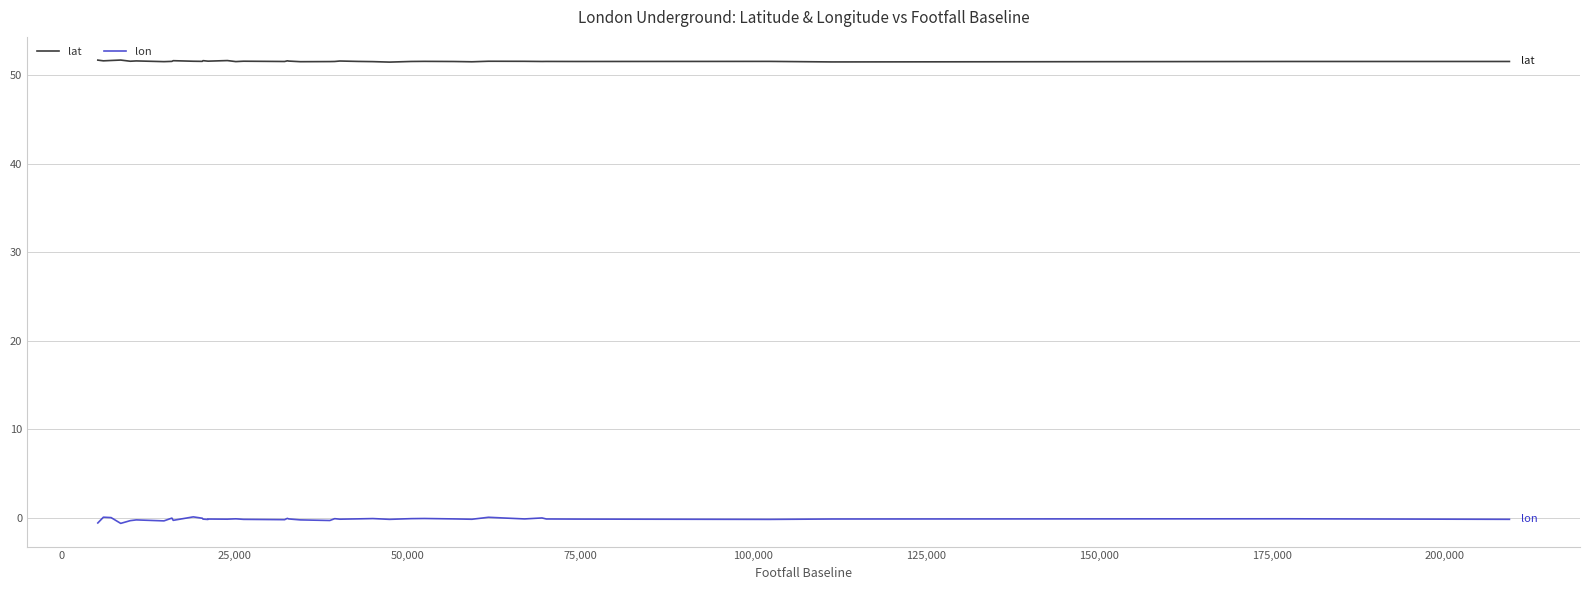

Count the number of categories in the chart.

40